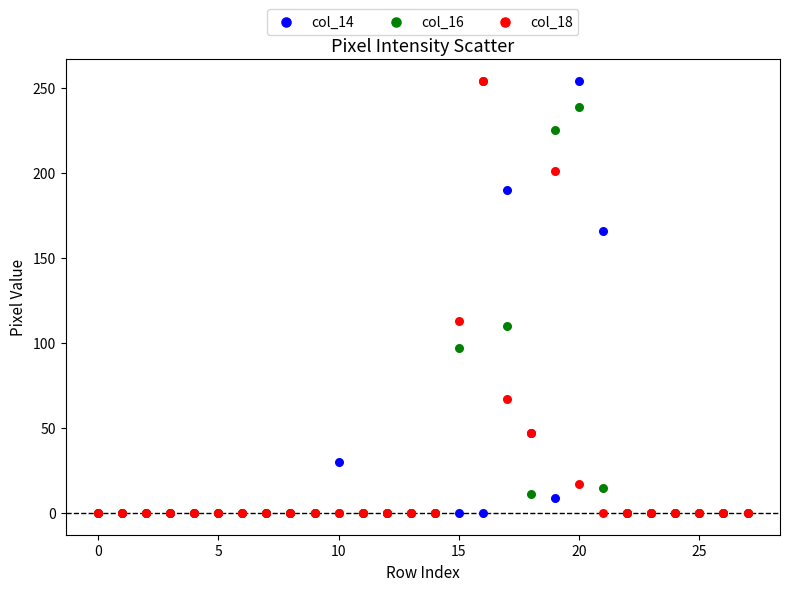

Across all series, what Y value is closest to 127?

113